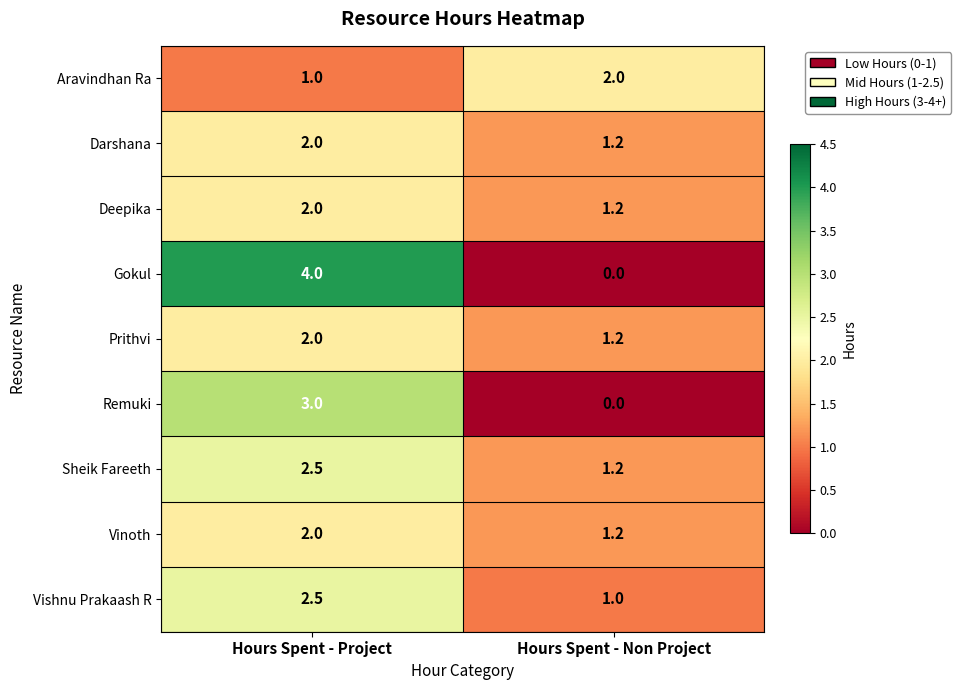

Which category has the highest value across all series?

Hours Spent - Project